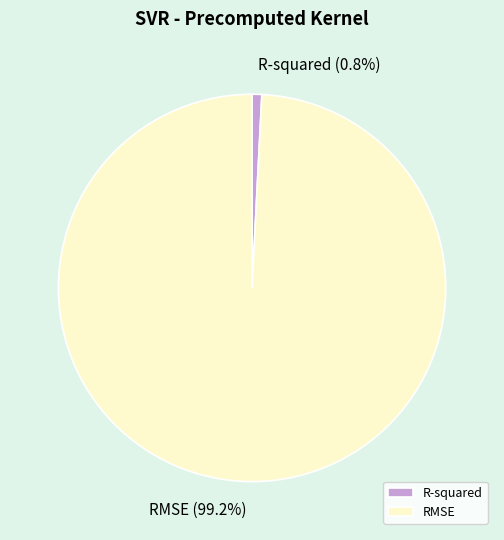

Is it true that R-squared is 1% of the pie?

True